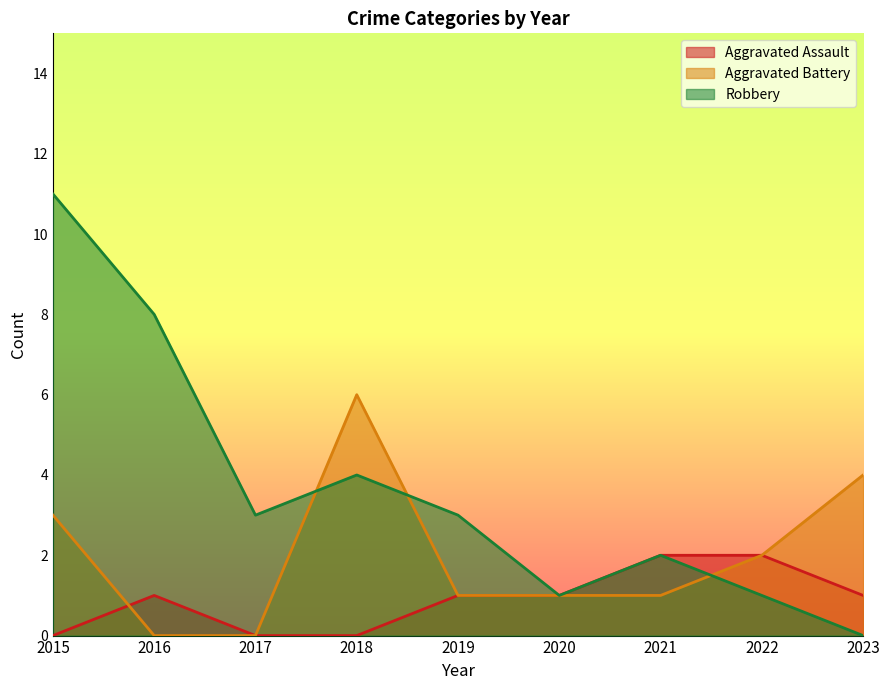

How many lines are shown in the chart?

3